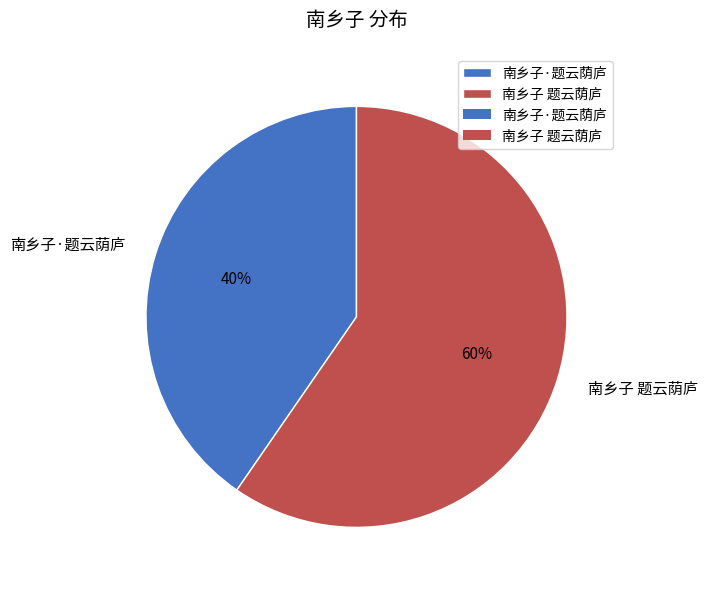

The 南乡子·题云荫庐 slice represents 40% of the pie. True or false?

True